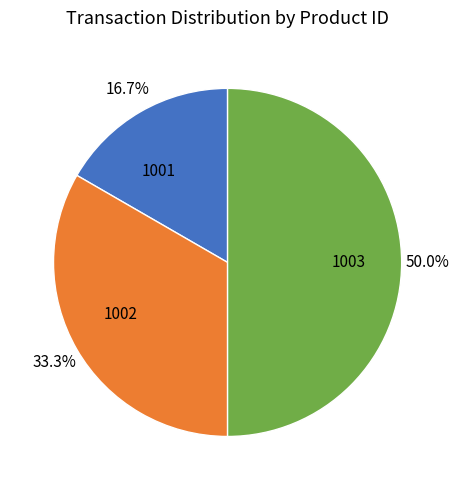

Which category has the smallest portion of the pie?

1001